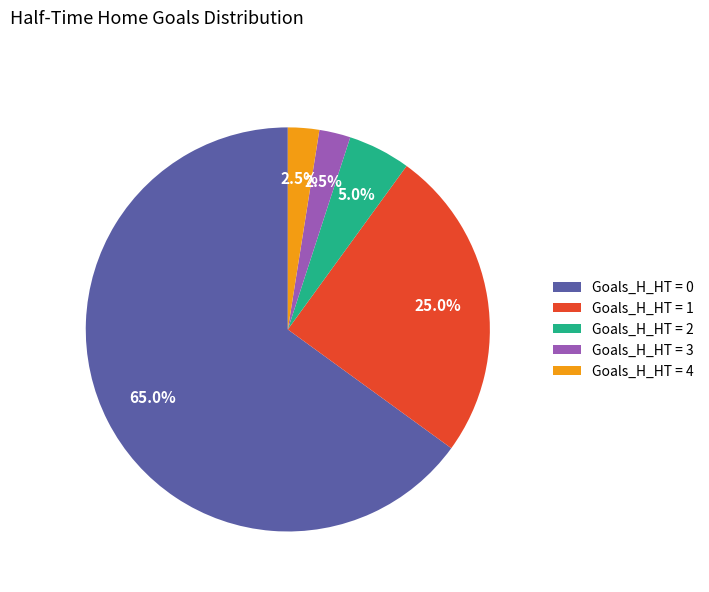

What is the ratio of the value at Goals_H_HT = 1 to the value at Goals_H_HT = 4?

10.0